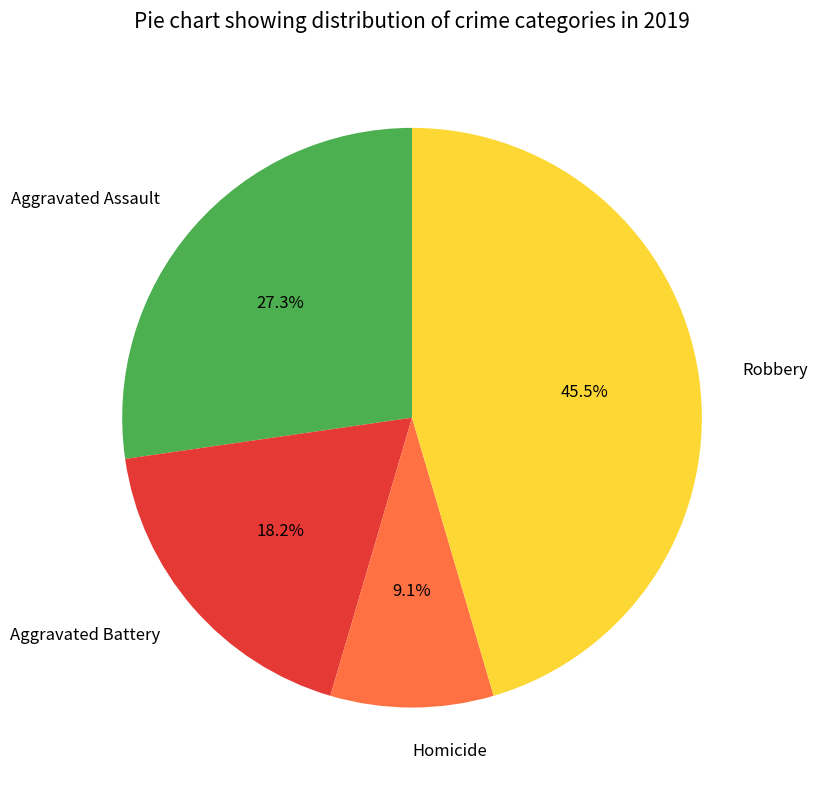

Which has a higher value, Homicide or Aggravated Battery?

Aggravated Battery